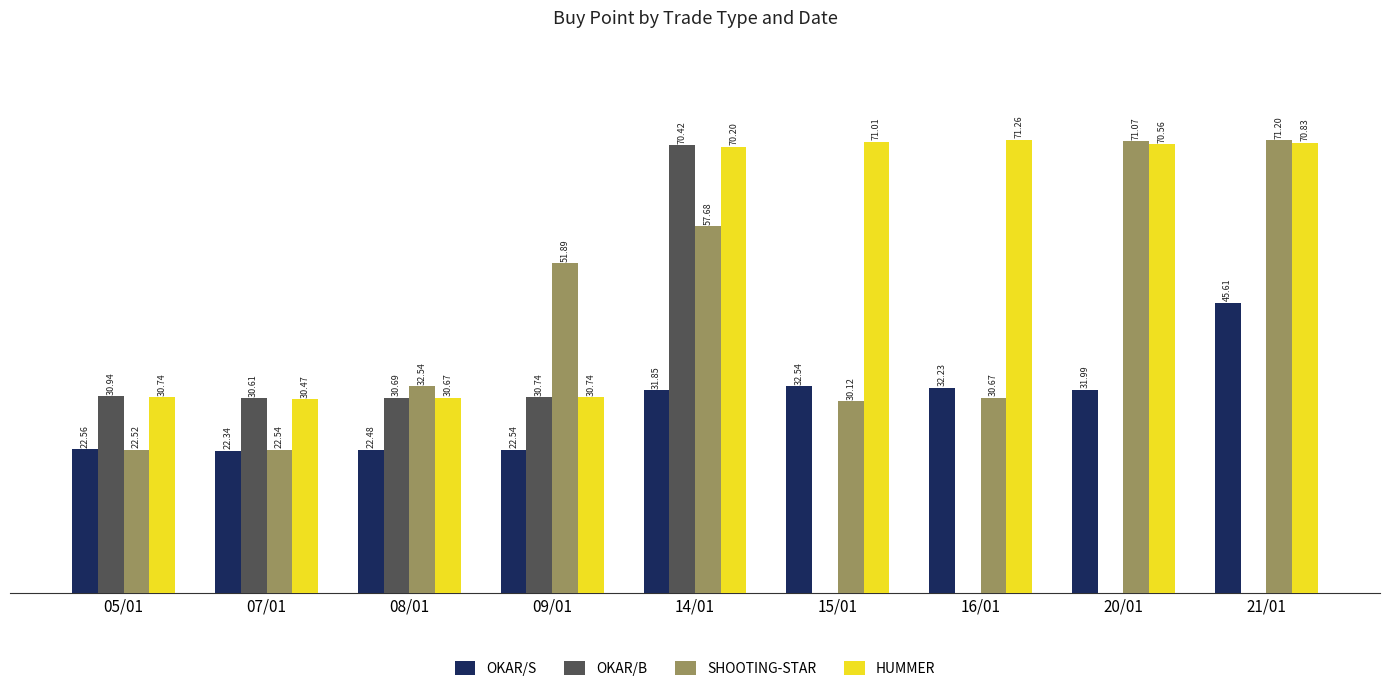

Between 14/01 and 20/01, which series saw the biggest shift?

OKAR/B